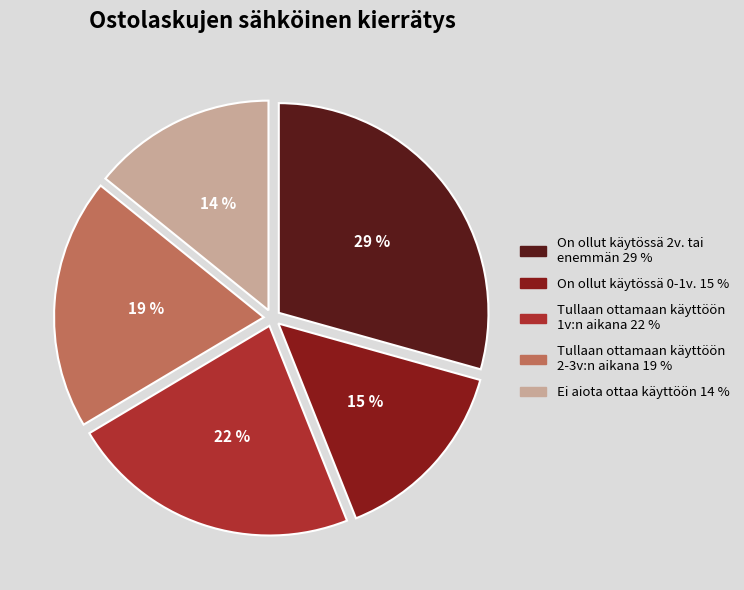

To the nearest percent, what portion does Tullaan ottamaan käyttöön 1v:n aikana 22 % represent?

22%